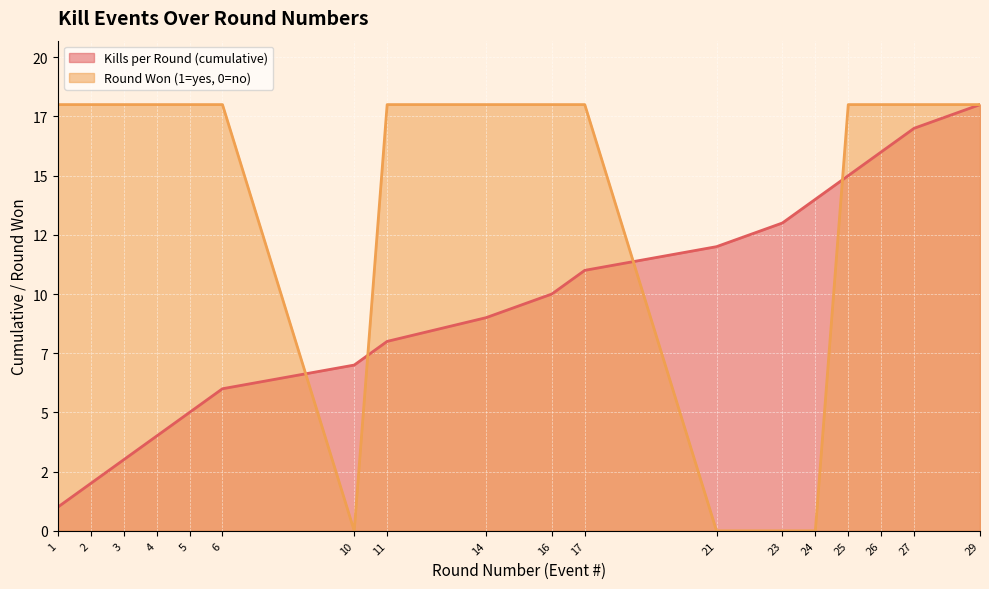

Does the chart display data point markers on the line(s)?

No